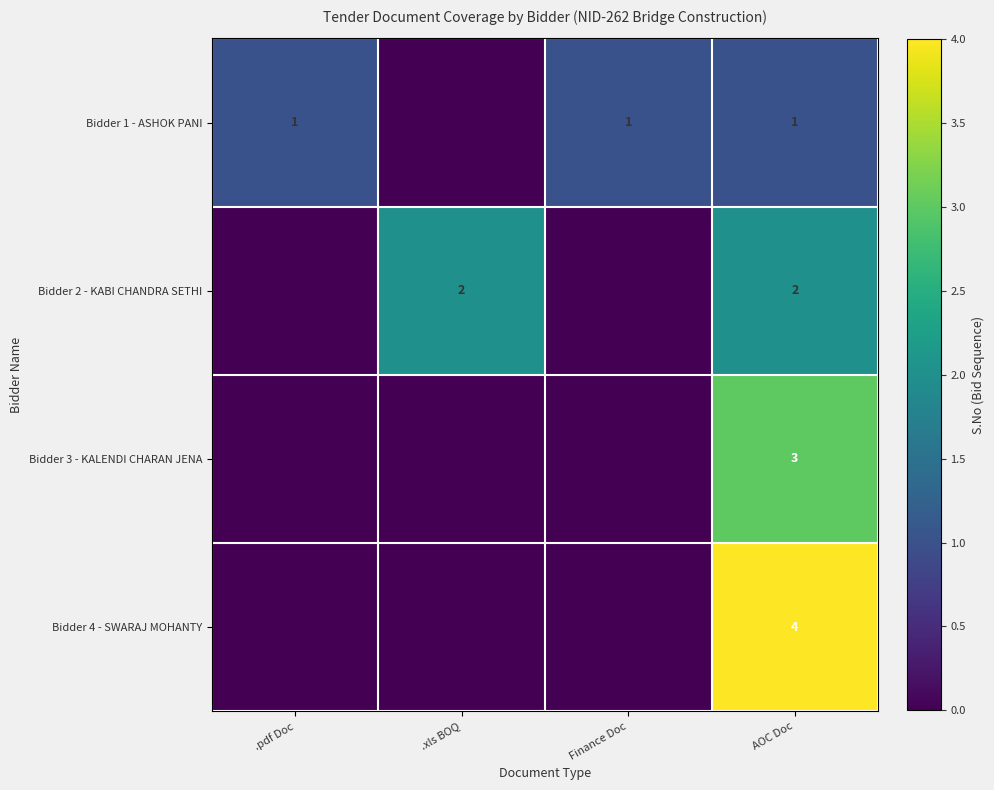

The value of Bidder 4 - SWARAJ MOHANTY at AOC Doc is 1. True or false?

False